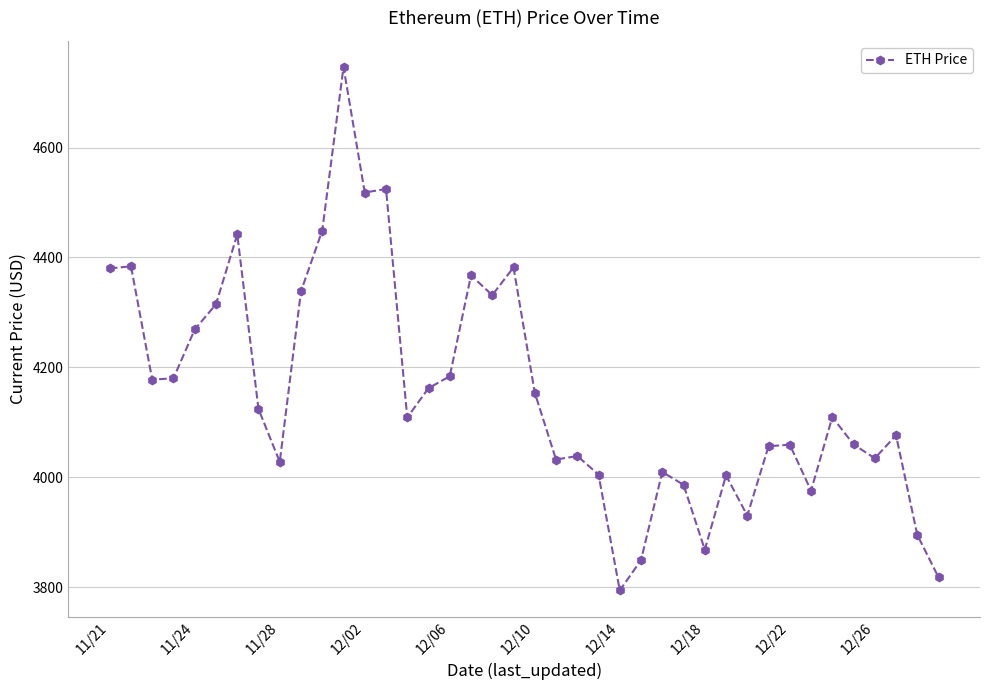

What is the difference between the maximum and minimum values?

952.1